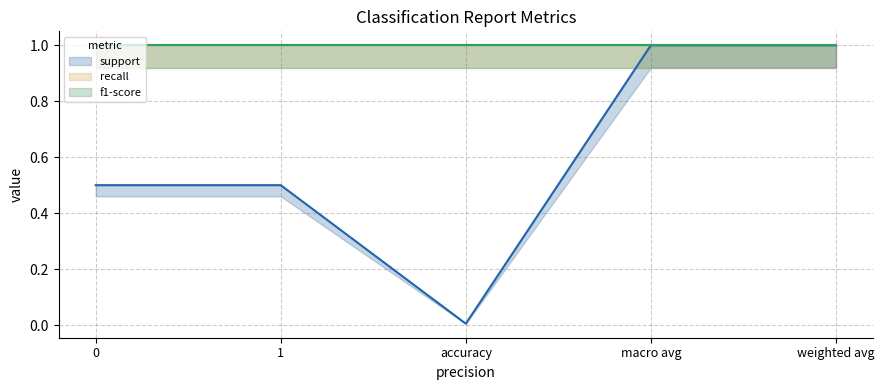

True or false: f1-score (line) and recall (line) cross at least once.

False